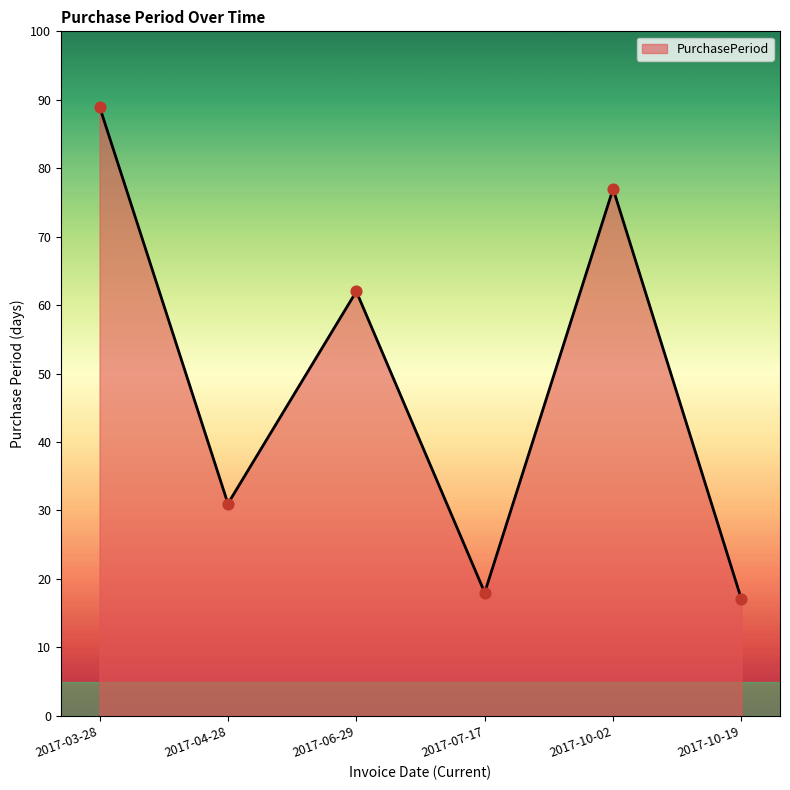

What is the ratio of the value at 2017-06-29 to the value at 2017-10-02?

0.8